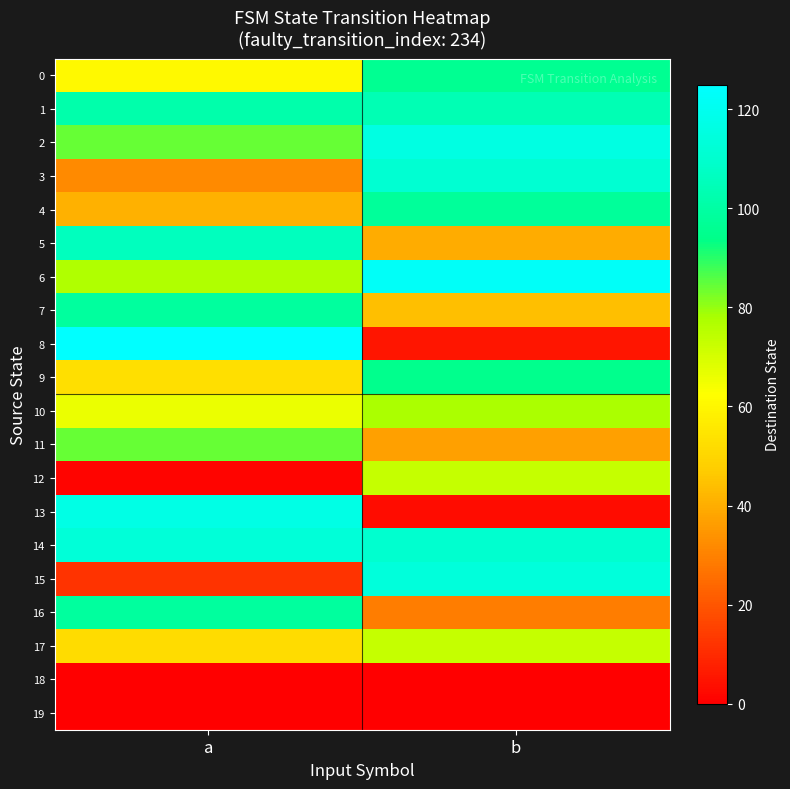

What is the difference between the highest and lowest values at a?

125